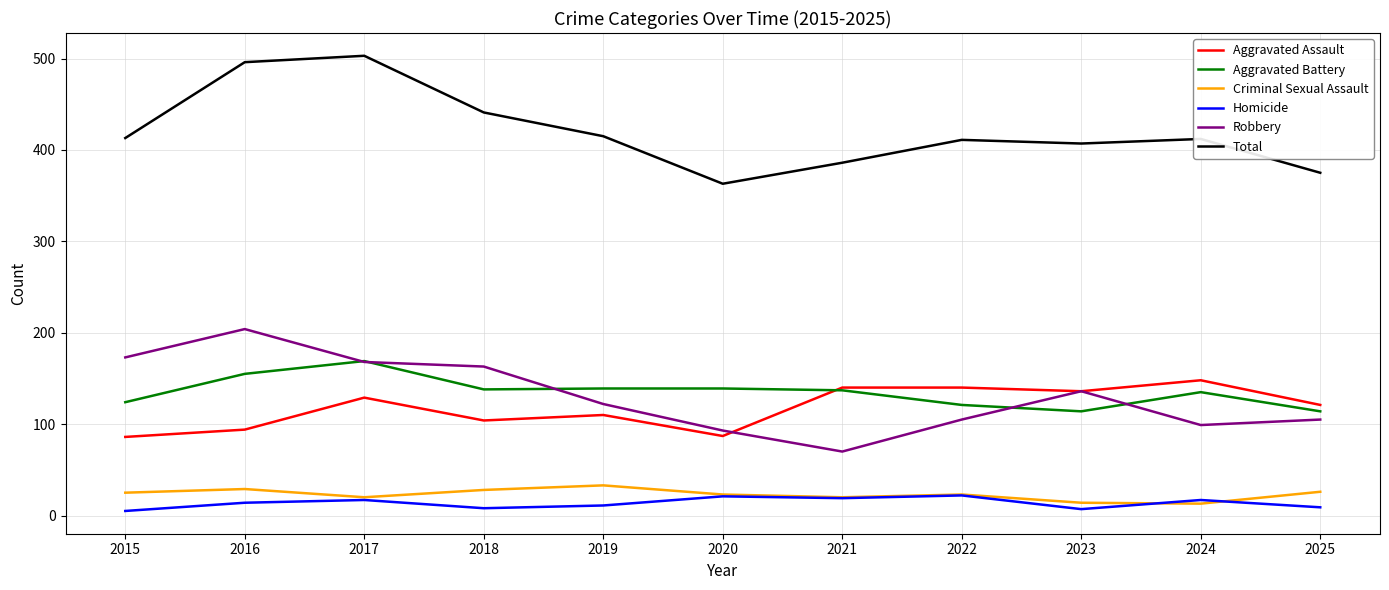

How many values in the Homicide series are below 14?

5